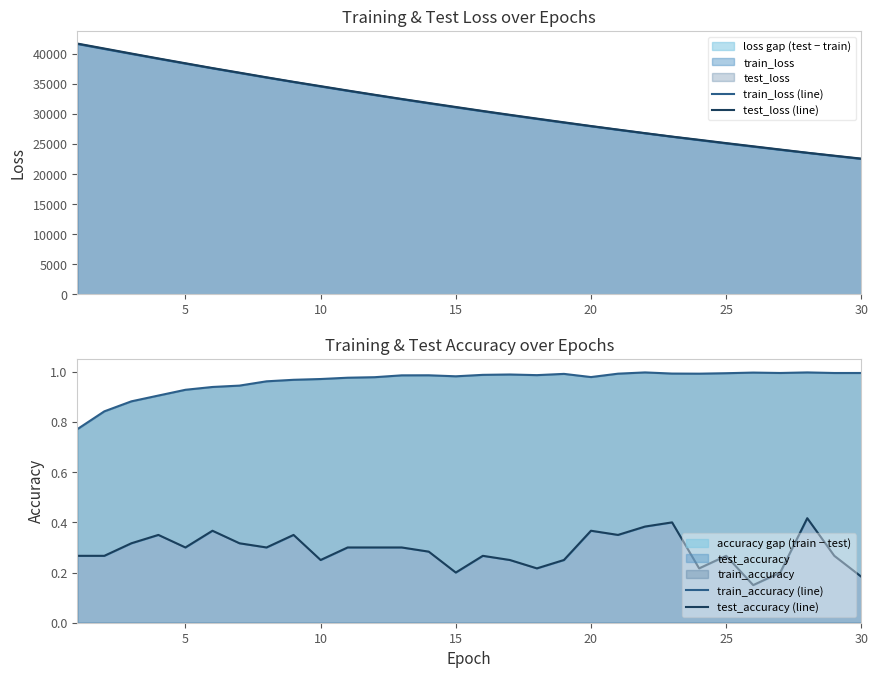

How many categories are shown in the chart?

30